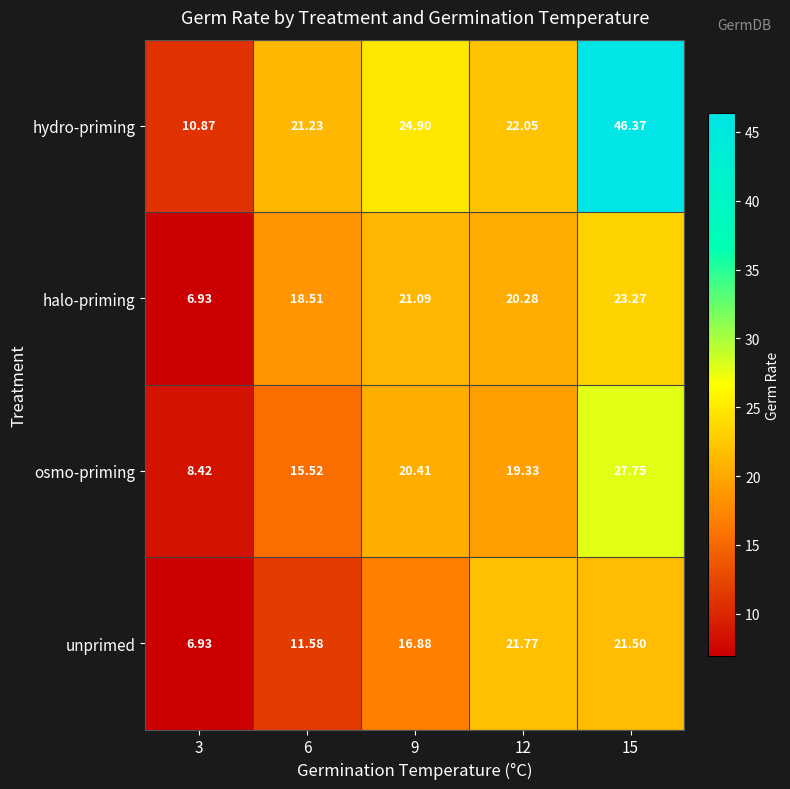

Which series changed the most between 3 and 12?

unprimed